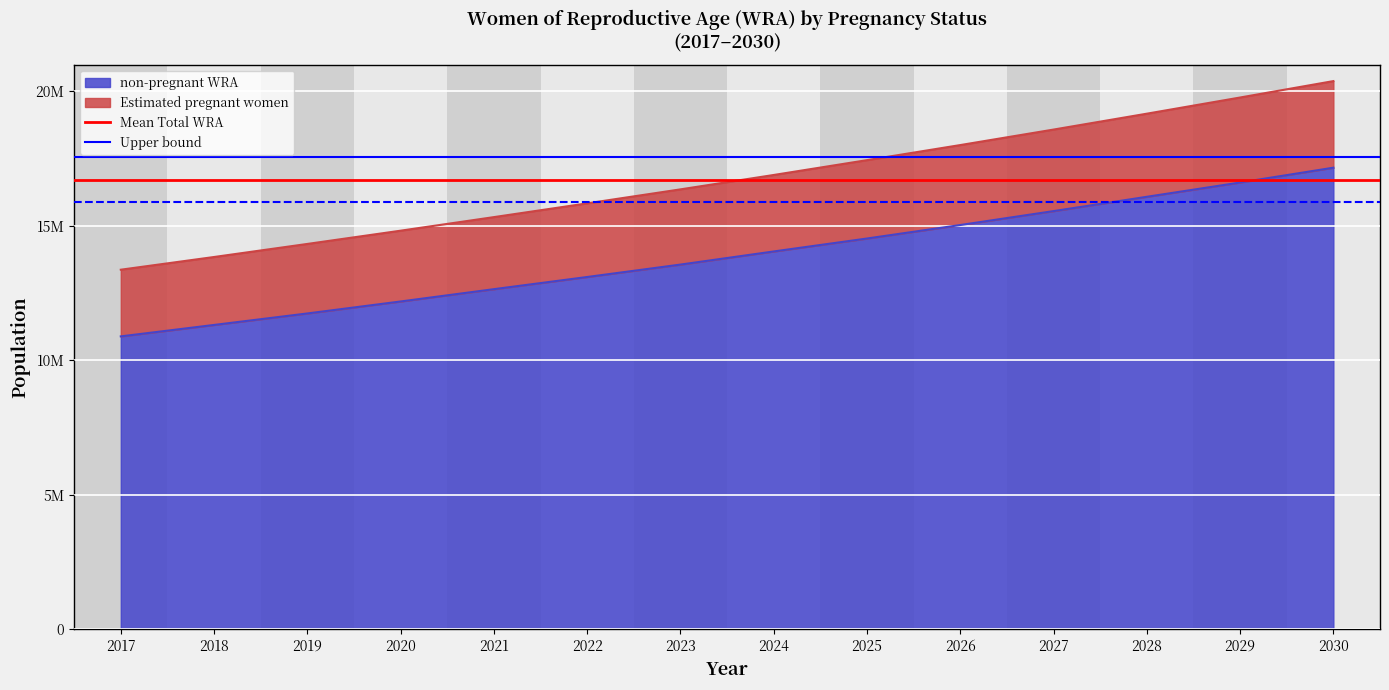

True or false: Upper bound has a value of 3986775.7 at 2018.

False